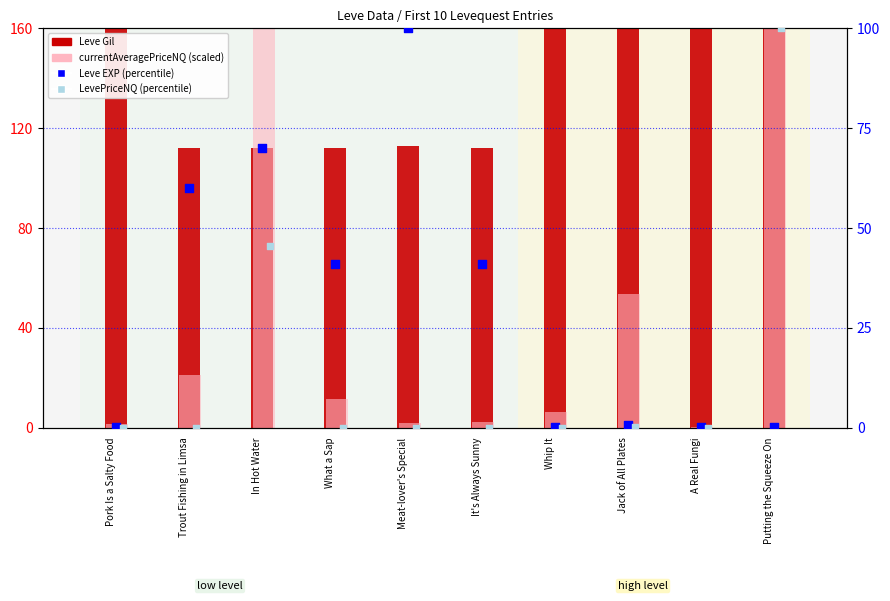

Which series reaches the maximum Y coordinate?

currentAveragePriceNQ (scaled)